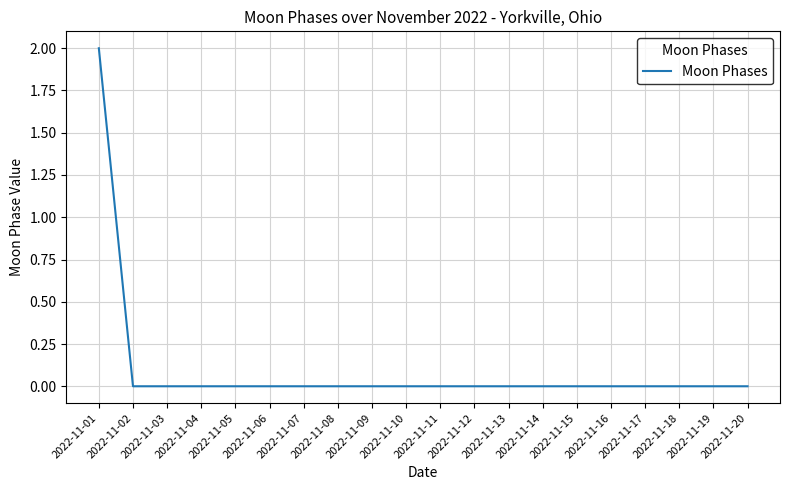

How many values are between 0 and 1?

19